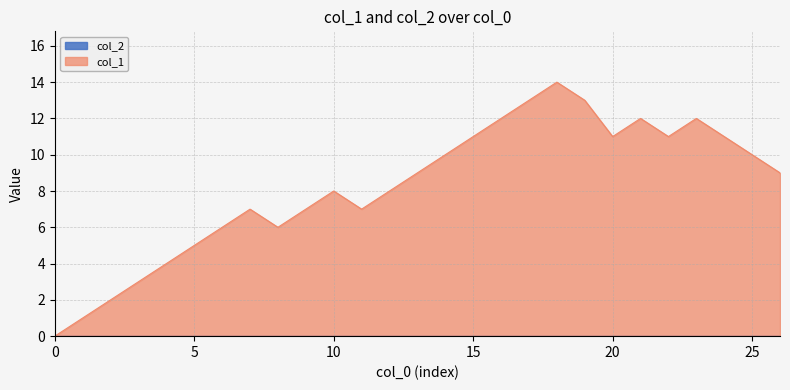

Rank the series at 3 from highest to lowest value.

col_1, col_2